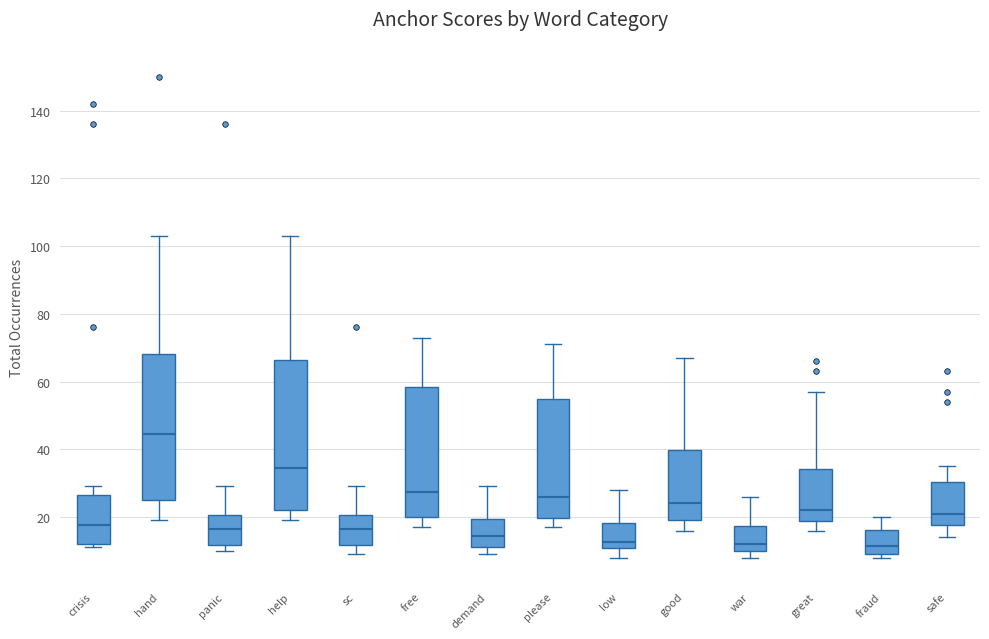

Where does the median line of the box for panic sit on the y-axis? The values are not printed on the chart, so give them approximately, as read against the axis.

16